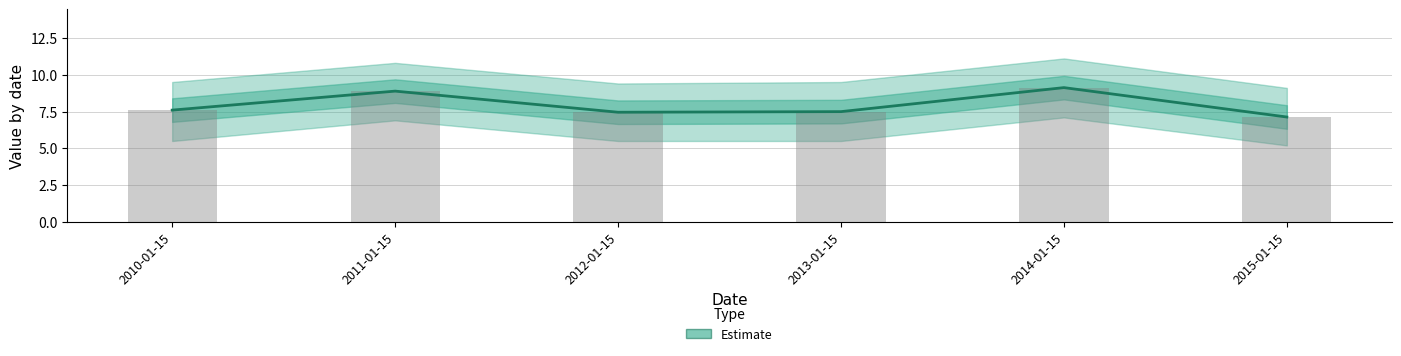

Which has a higher value, 2014-01-15 or 2013-01-15?

2014-01-15